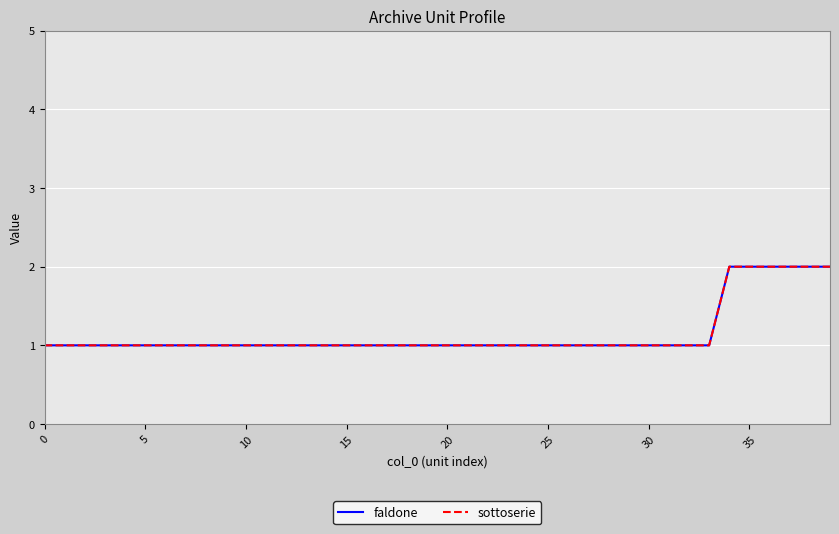

Does the chart have visible grid lines?

Yes